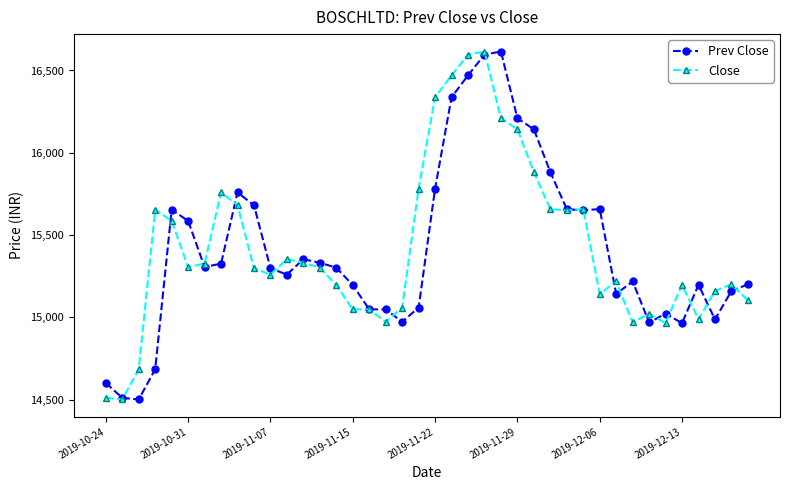

At how many categories does at least one series exceed 15943?

7